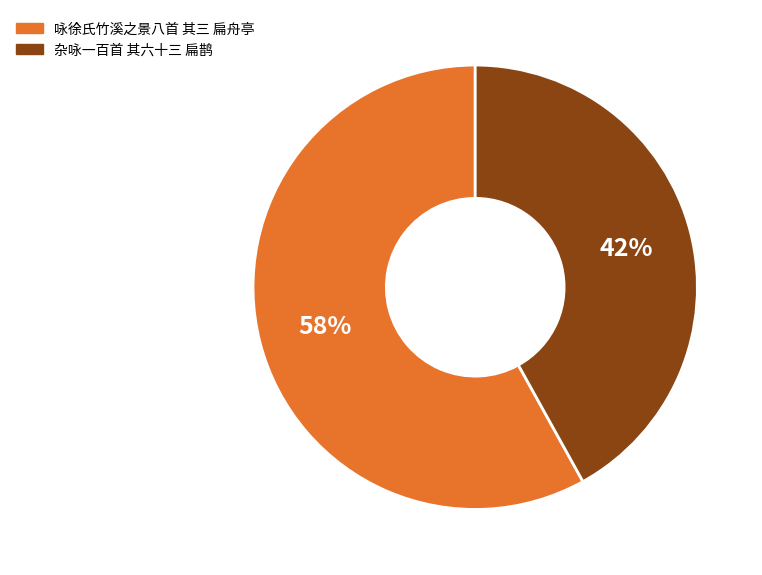

What percentage is the 咏徐氏竹溪之景八首 其三 扁舟亭 slice, to the nearest percent?

58%